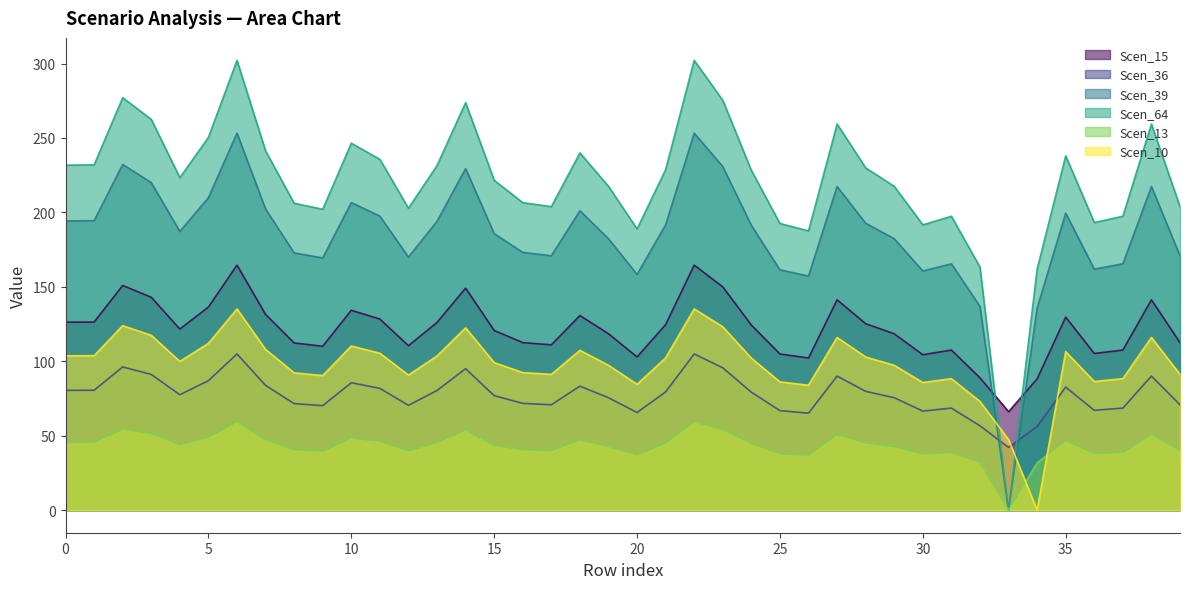

At which category does the chart reach its peak across all series?

6